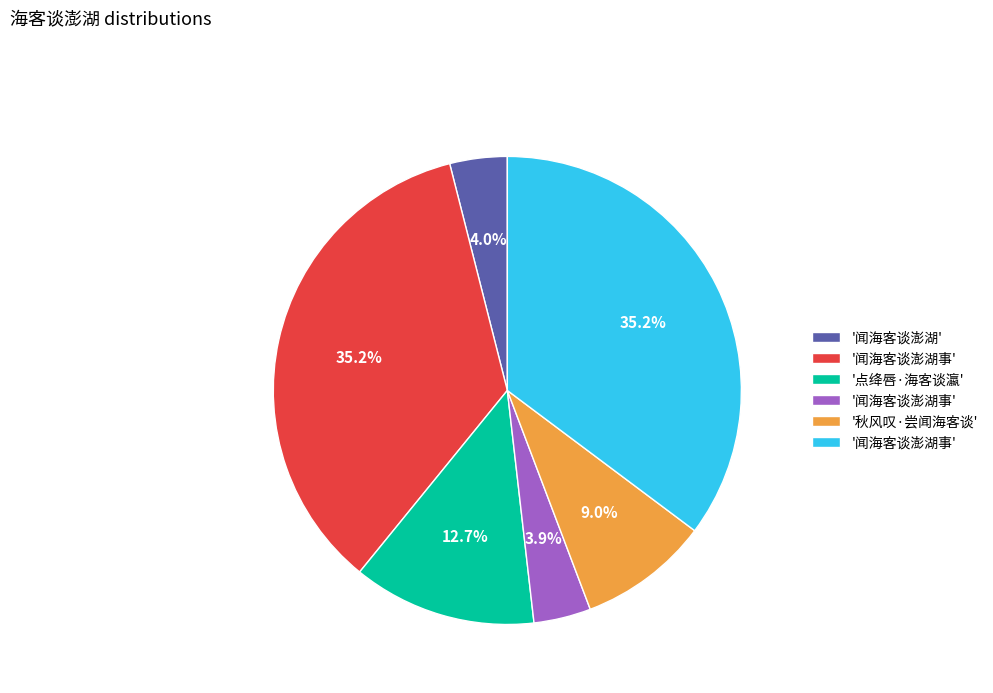

Is there any slice that represents more than half of the pie?

No